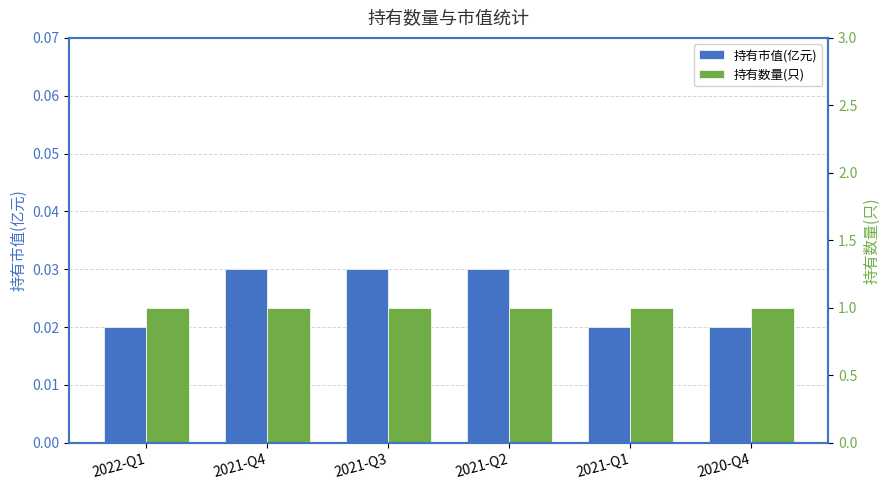

What is the sum of all 持有数量(只) values?

6.0